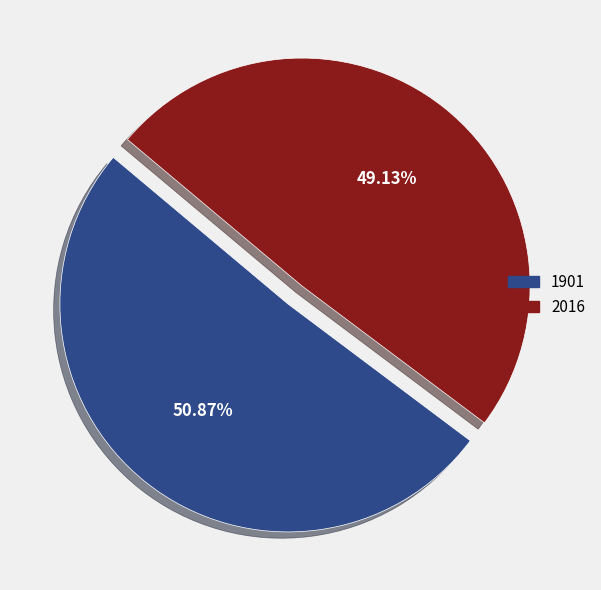

Between 2016 and 1901, which is larger?

1901